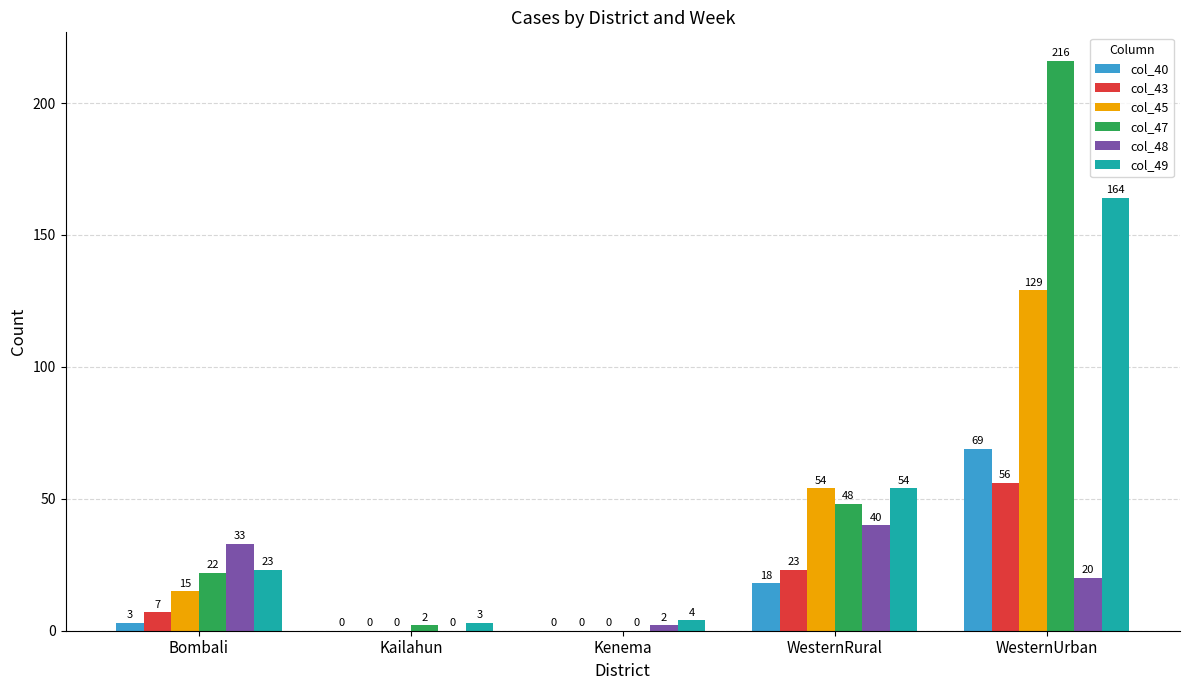

What value does the col_47 series have at WesternUrban?

216.0